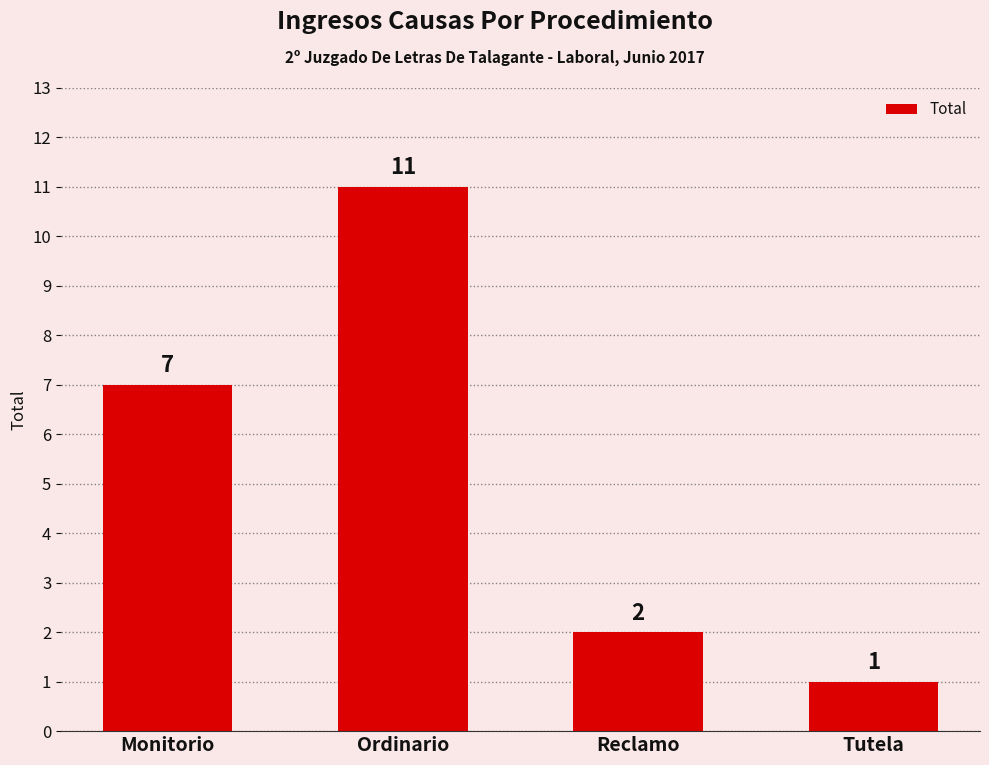

How many data points are less than 7?

2